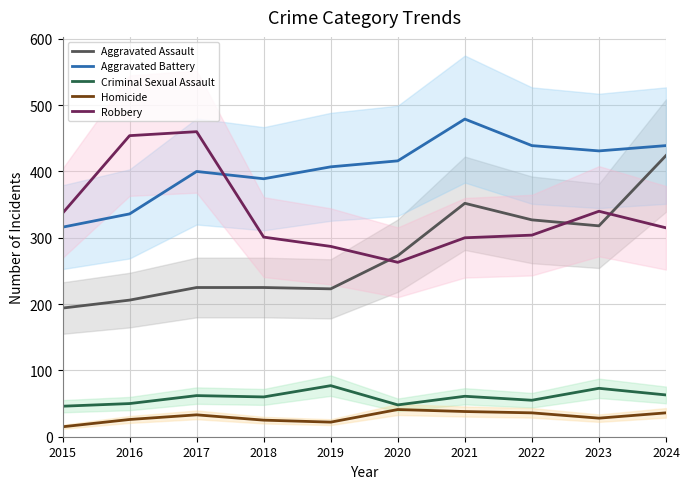

True or false: Aggravated Assault has a value of 63 at 2016.

False